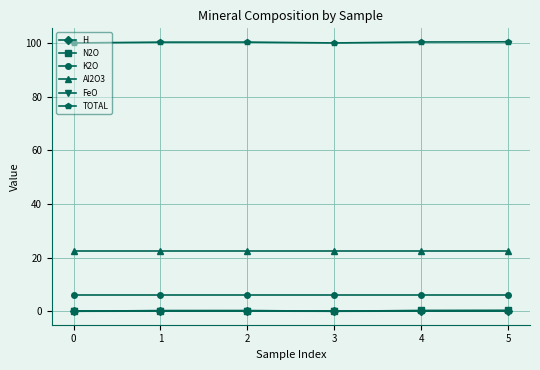

Which series has the largest total across all categories?

TOTAL